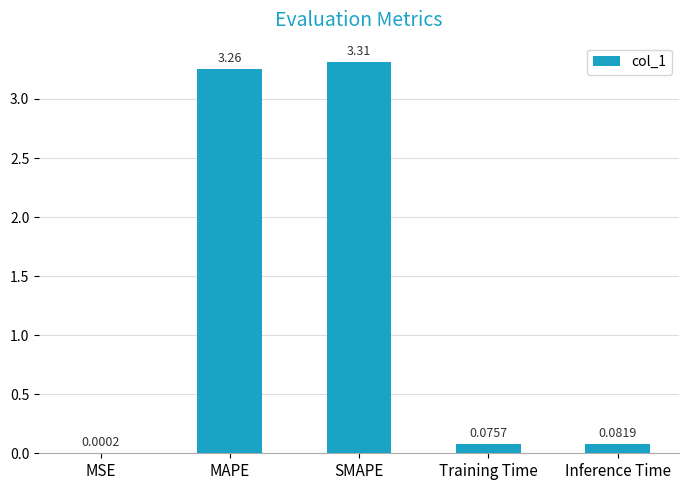

What is the difference between the values at SMAPE and Inference Time?

3.2